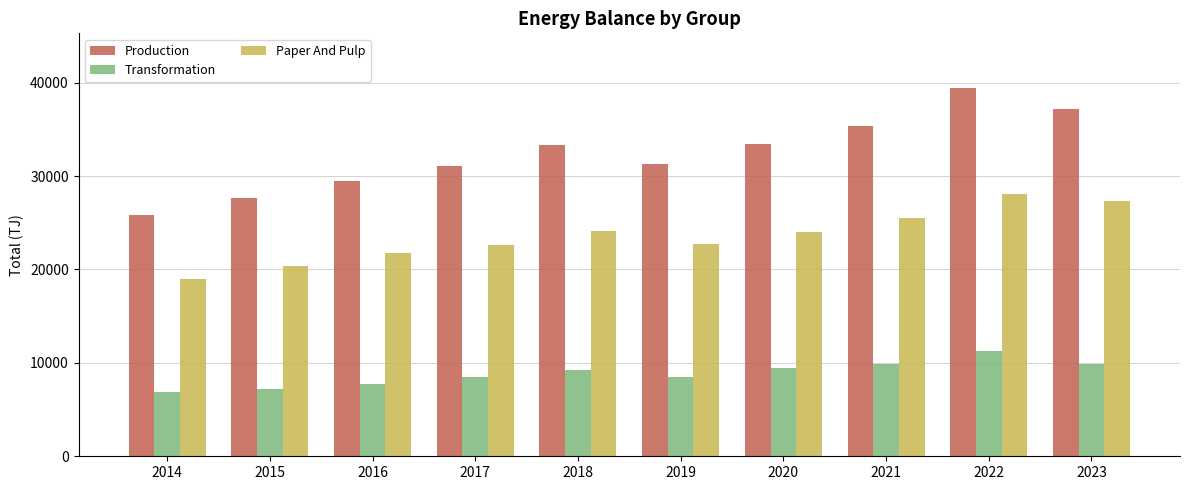

The value of Production at 2014 is 33810.5. True or false?

False